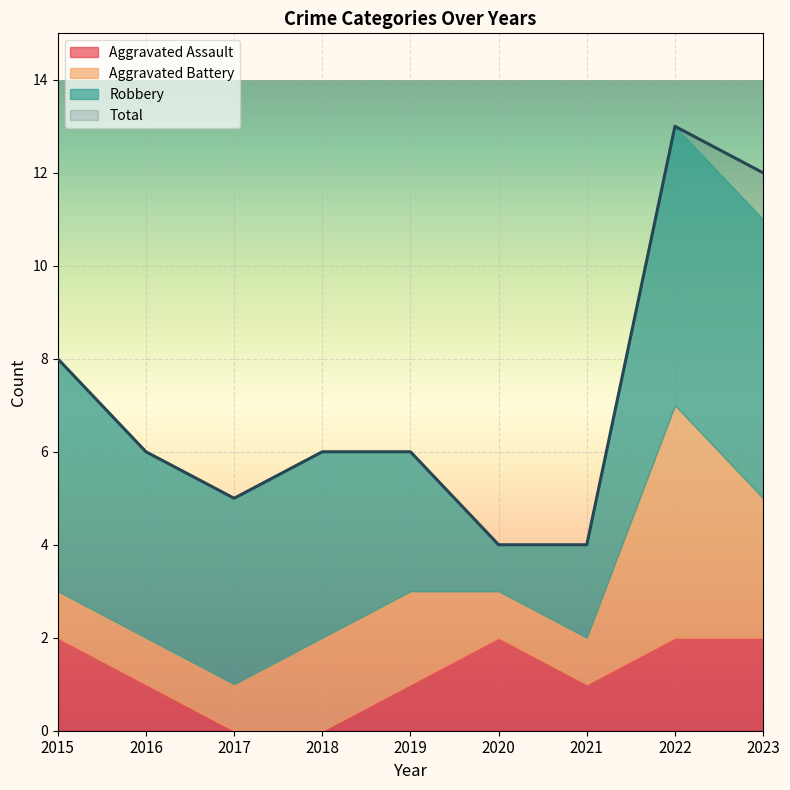

What is the difference between the maximum and minimum values in the Robbery series?

5